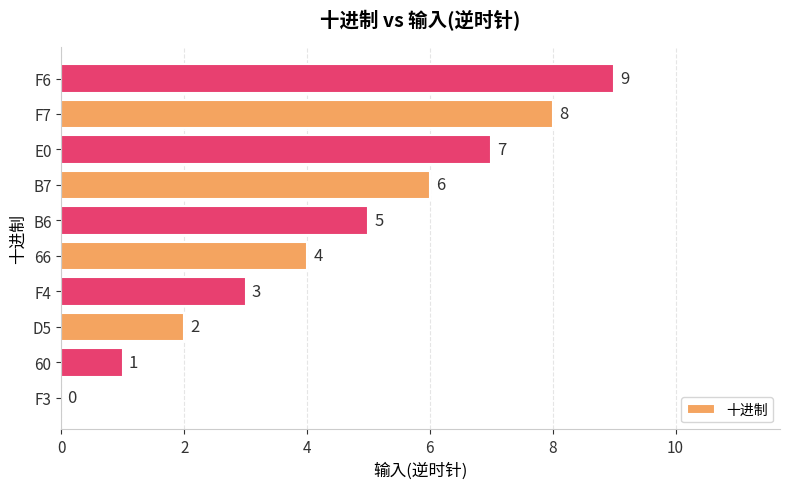

What is the approximate value at 66?

4